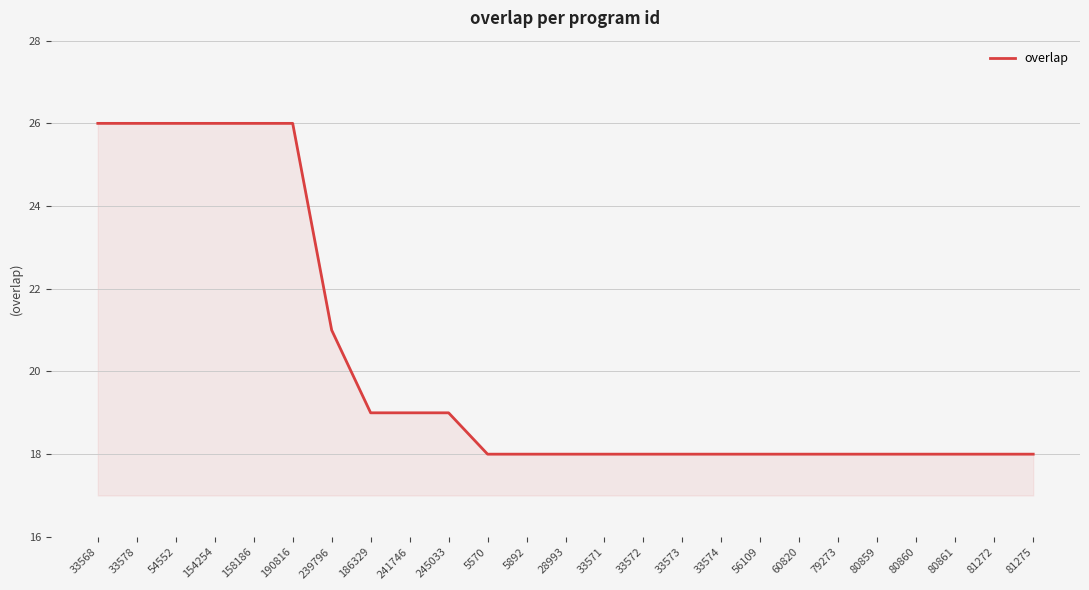

What is the smallest value displayed?

18